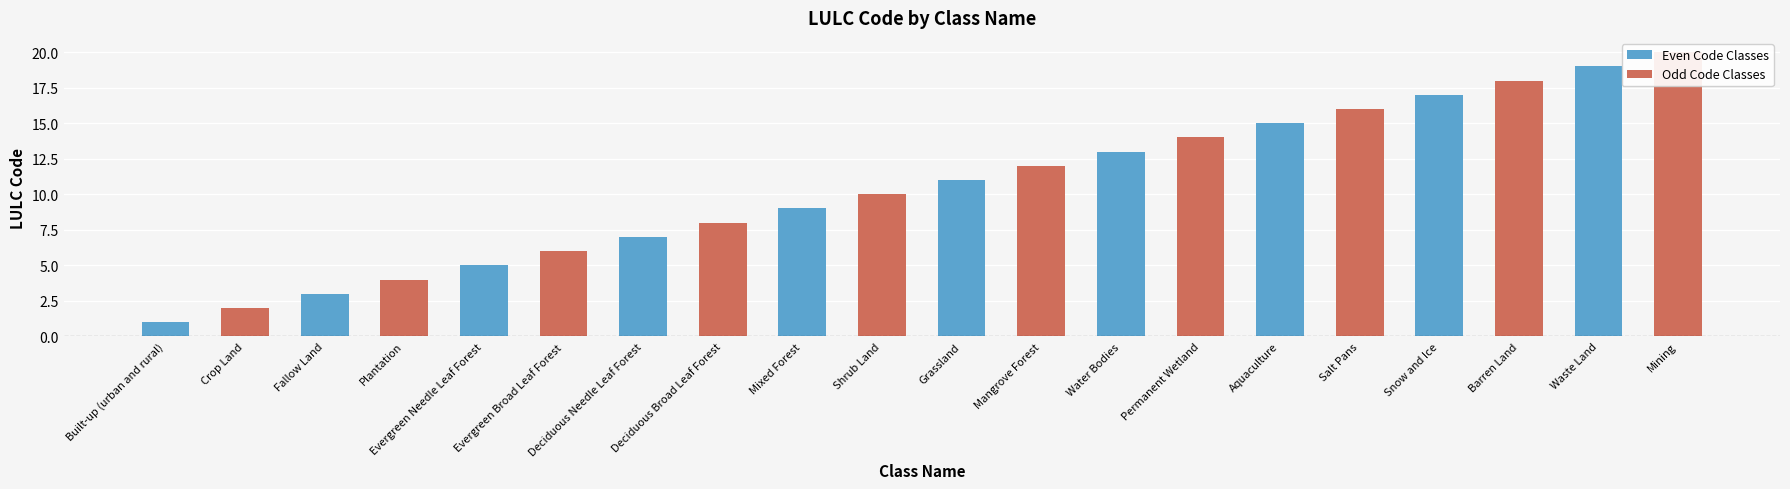

True or false: Even Code Classes has a value of 1 at Built-up (urban and rural).

True